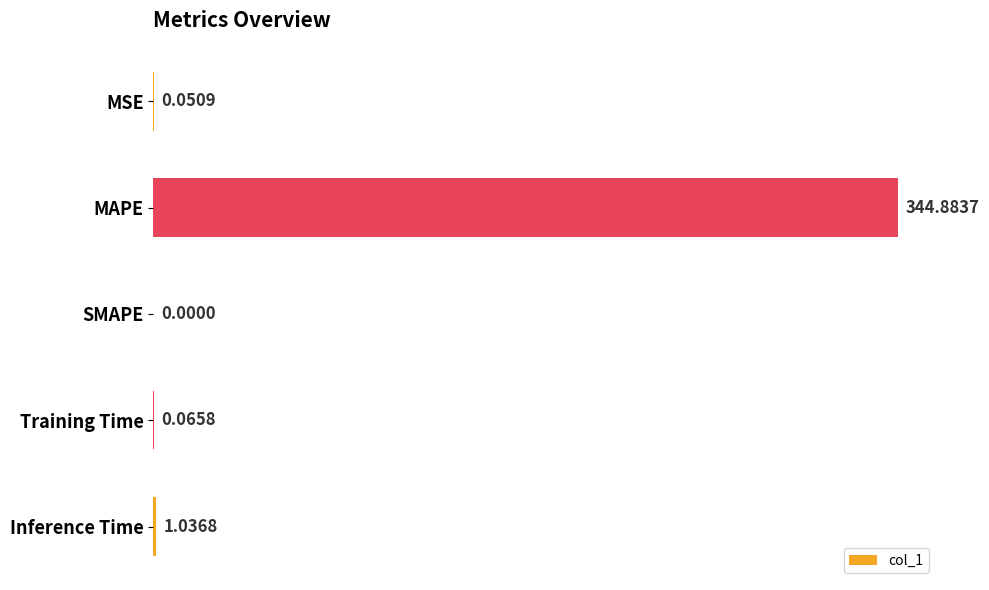

Which category has the highest value across all series?

MAPE